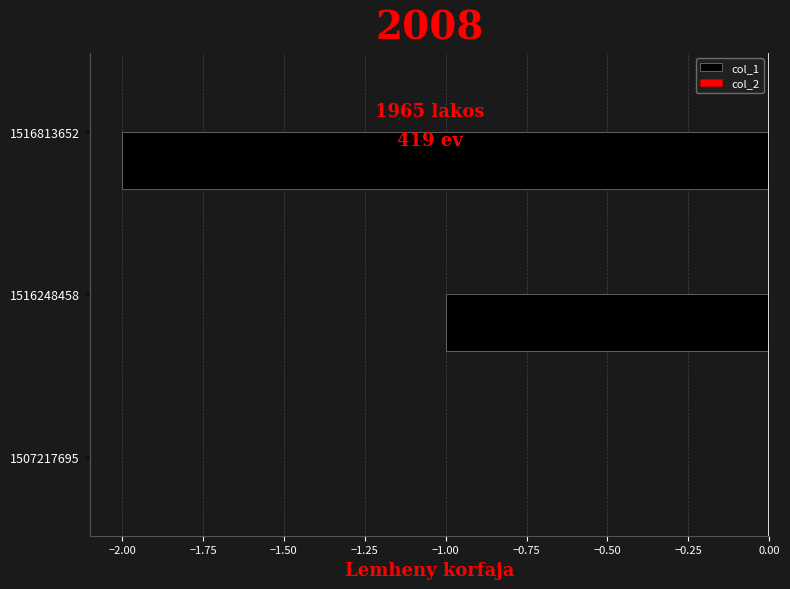

The value at 1516813652 is -2. True or false?

True